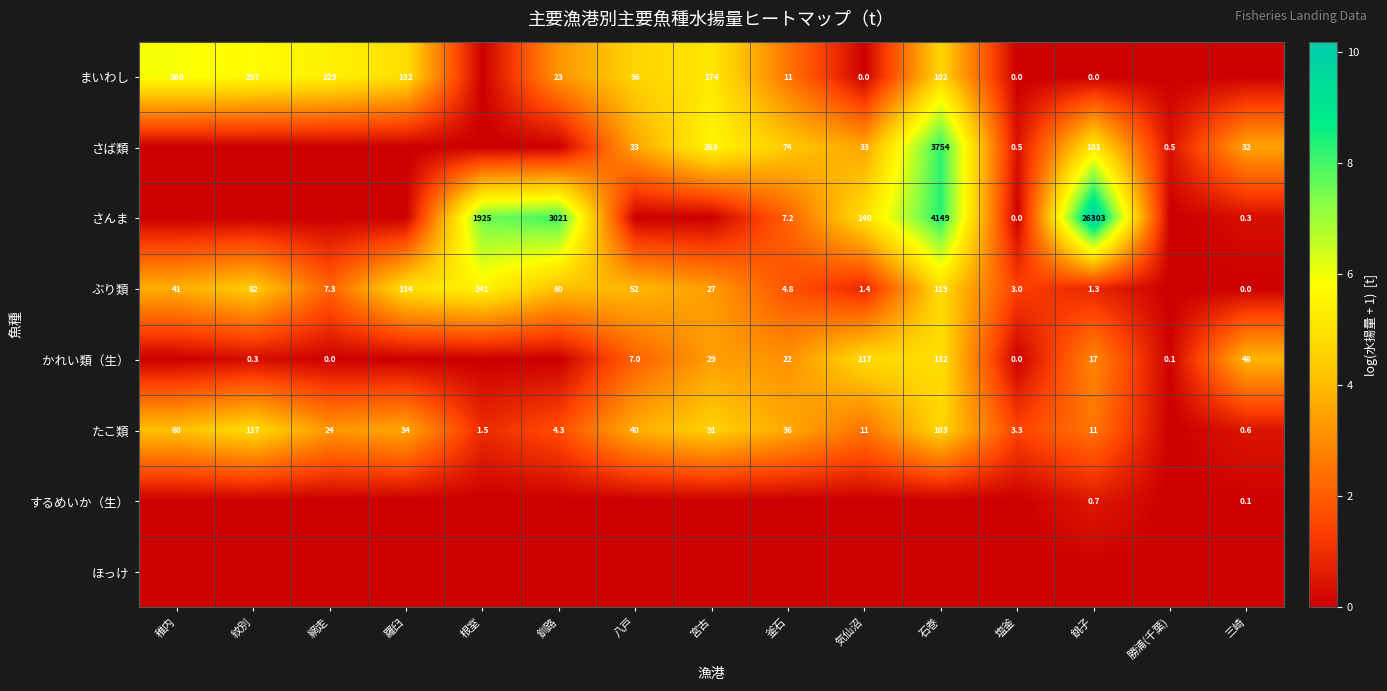

At how many categories does at least one series exceed 2?

13